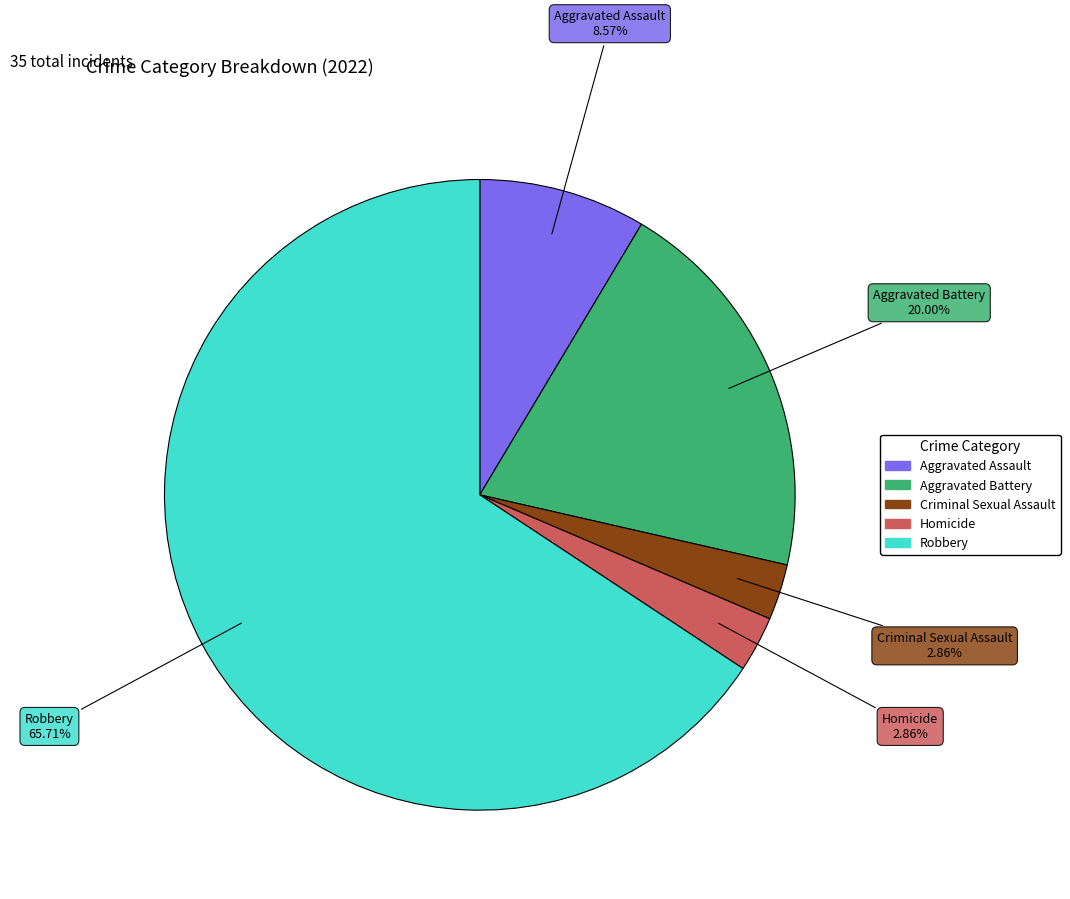

Count the number of slices in the pie.

5